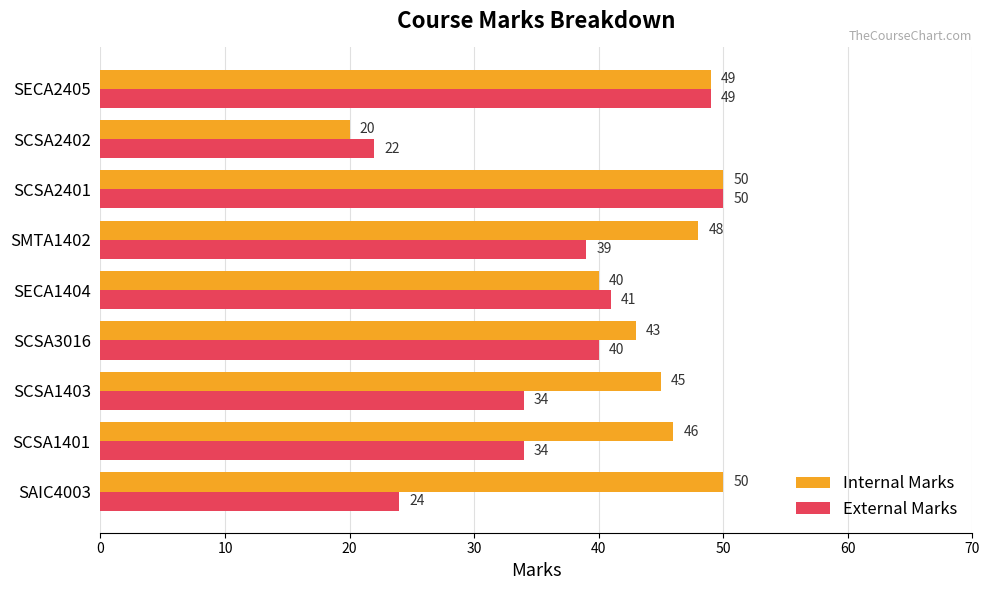

What is the difference between the External Marks values at SCSA2402 and SECA1404?

19